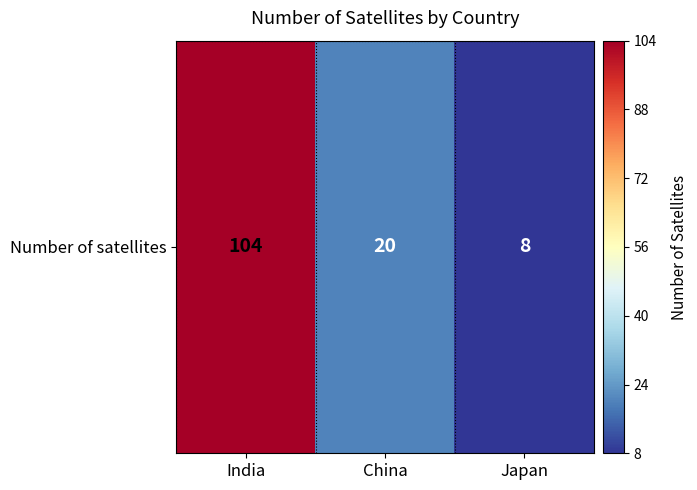

Reading left to right, list all the values displayed in this chart.

India=104	China=20	Japan=8